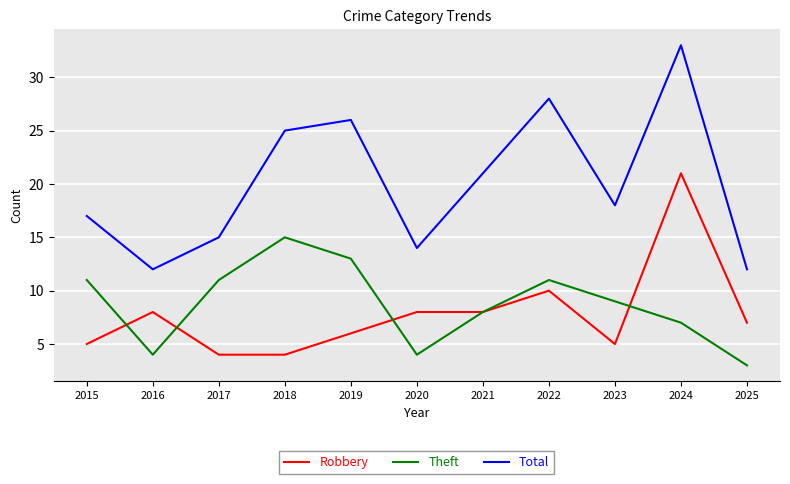

How many distinct data groups are displayed?

3